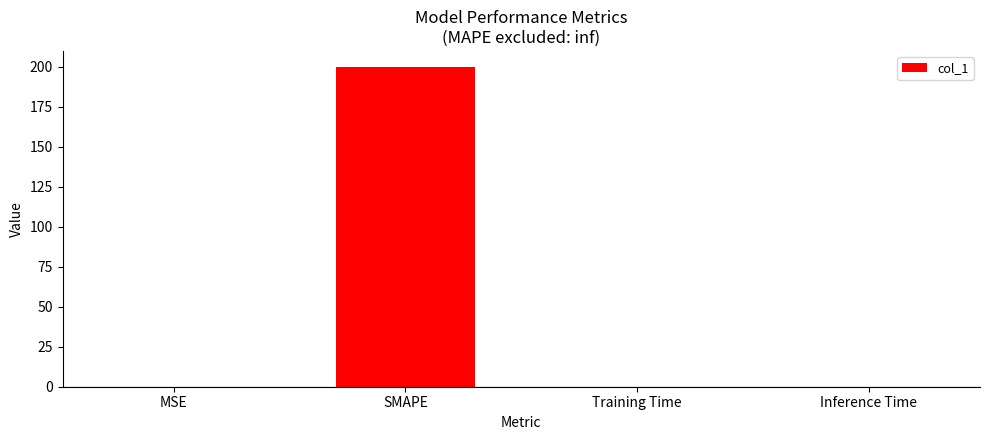

What is the approximate value at SMAPE?

200.0